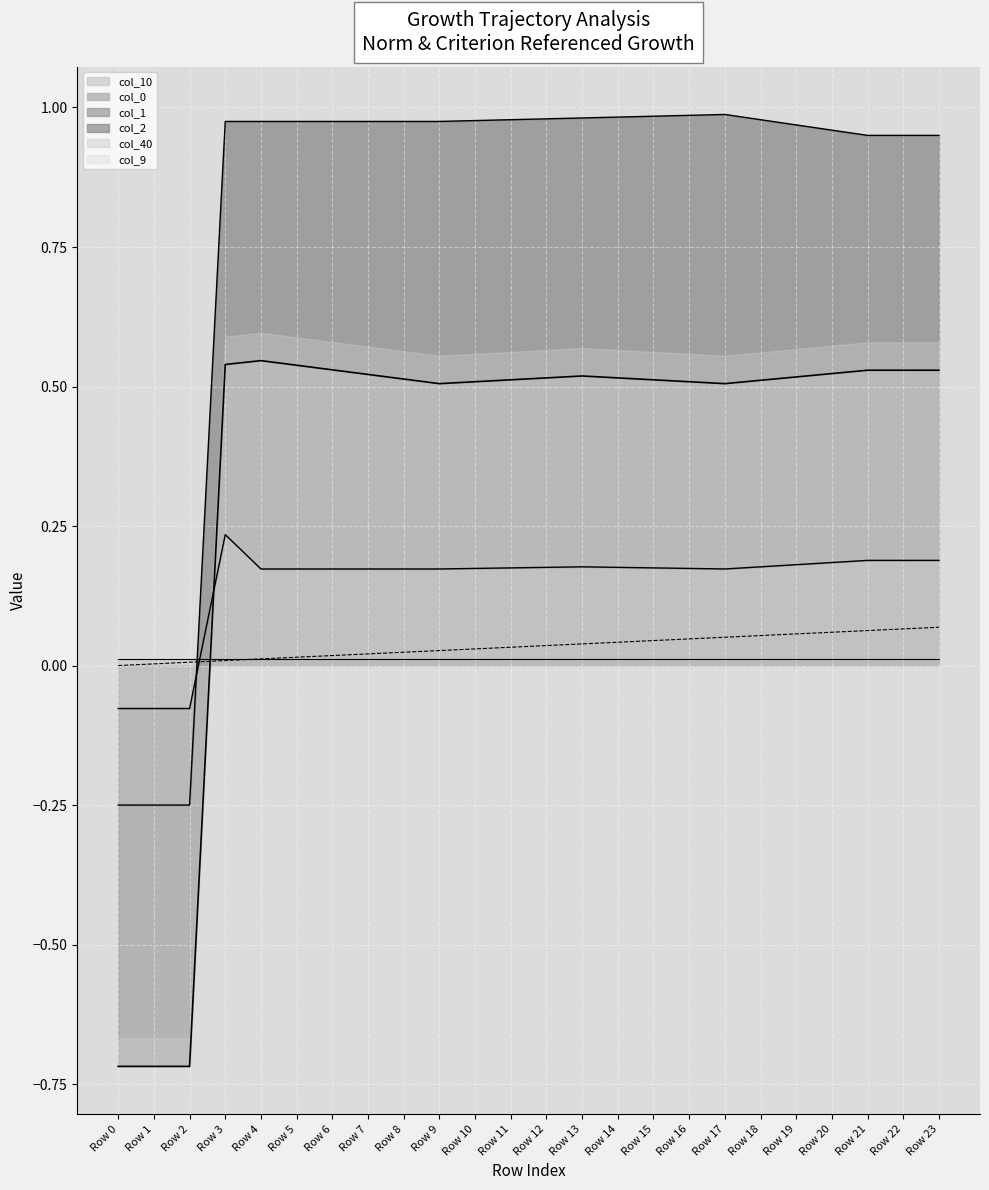

True or false: col_2 has a value of 0.9 at Row 5.

False